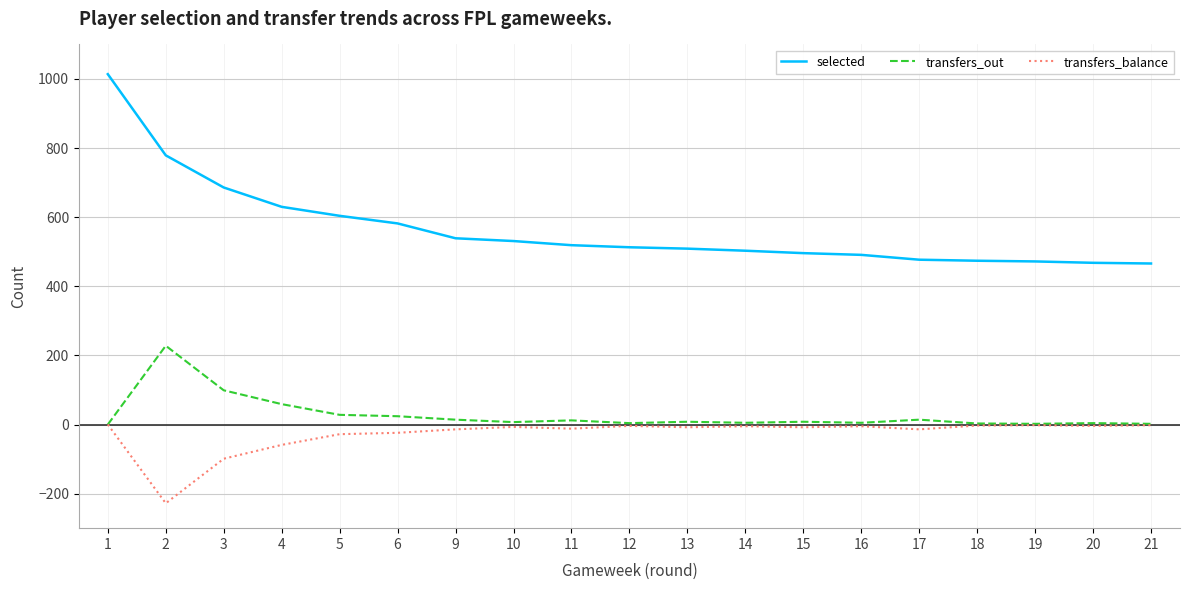

Which category has the highest value in the selected series?

1